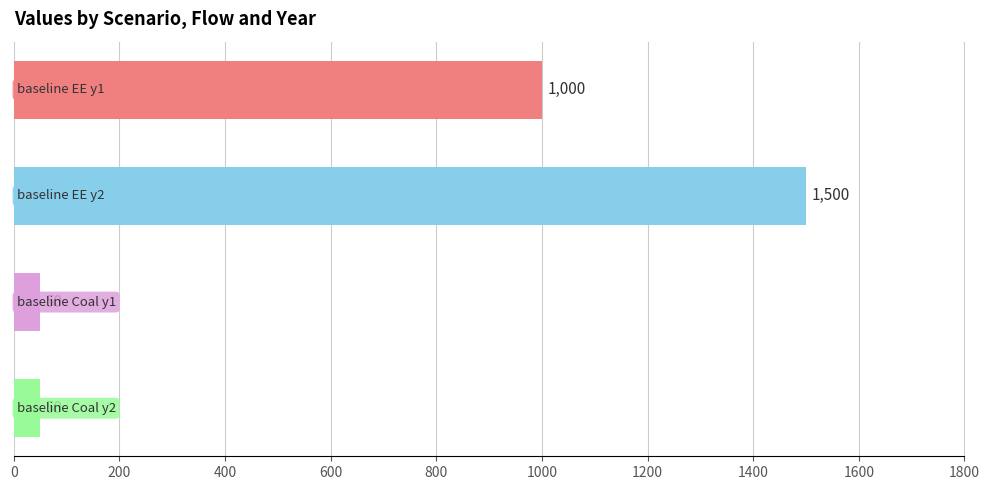

Are the bars grouped side by side (vs. stacked)?

No